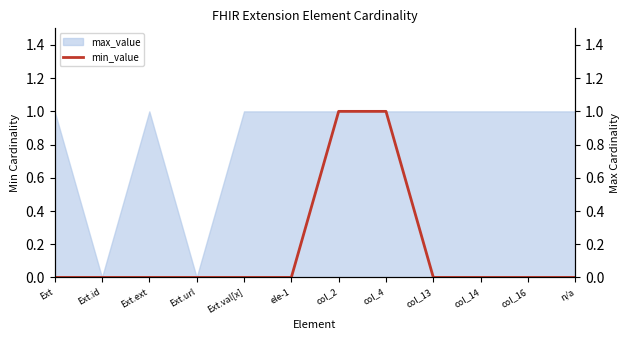

Is it true that the value at ele-1 is 0?

True